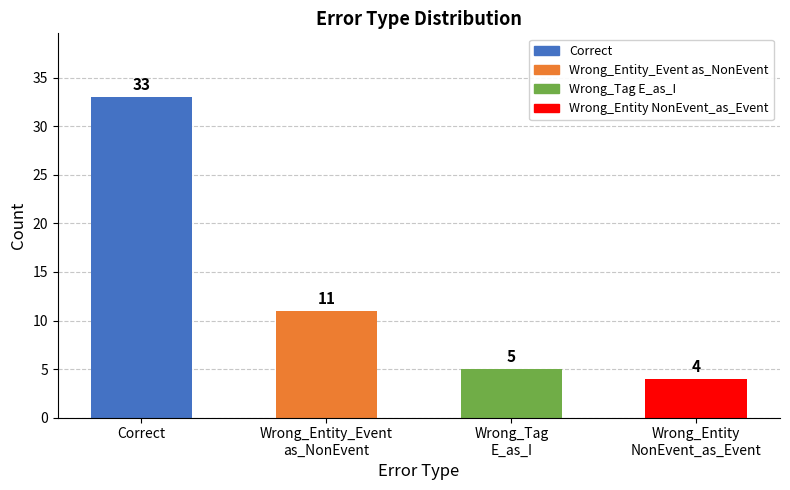

Reading left to right, what are all the values shown in this chart?

Correct=33	Wrong_Entity_Event
as_NonEvent=11	Wrong_Tag
E_as_I=5	Wrong_Entity
NonEvent_as_Event=4